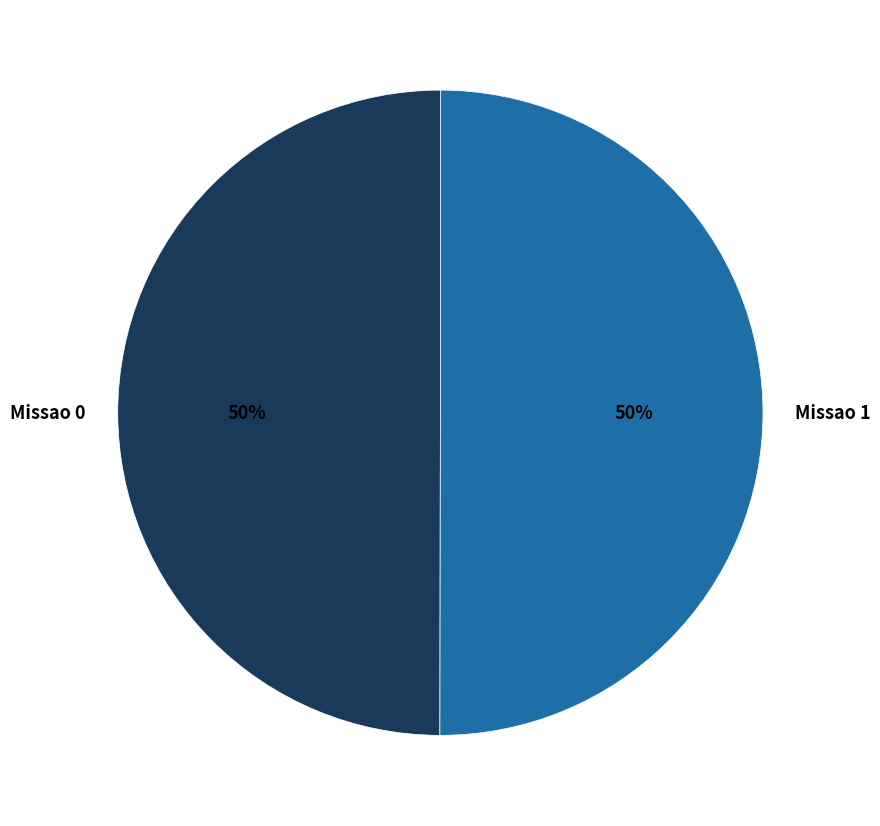

Do Missao 1 and Missao 0 together represent more than half of the pie?

Yes